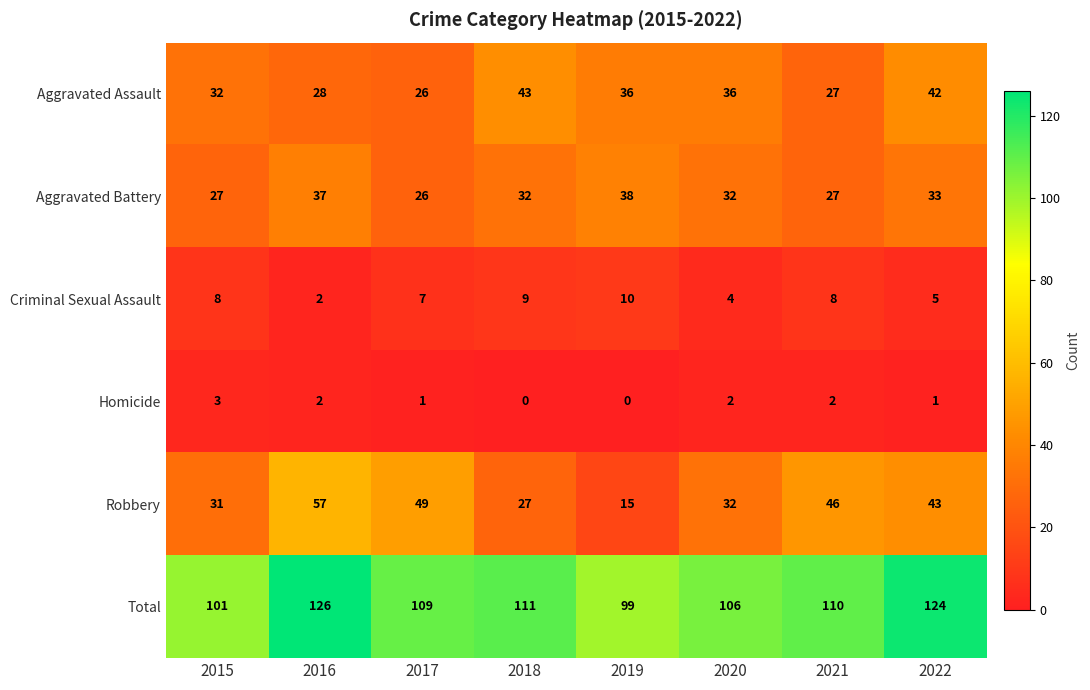

List the series in order of their peak value, highest first.

Total, Robbery, Aggravated Assault, Aggravated Battery, Criminal Sexual Assault, Homicide